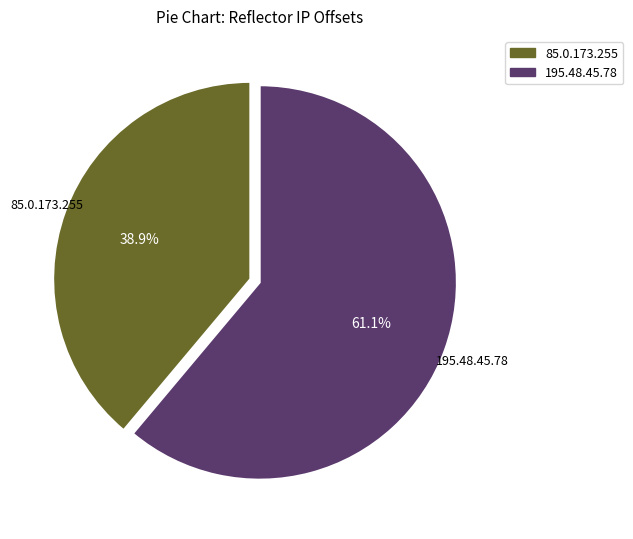

Approximately how many times larger is the value at 195.48.45.78 compared to 85.0.173.255?

1.6